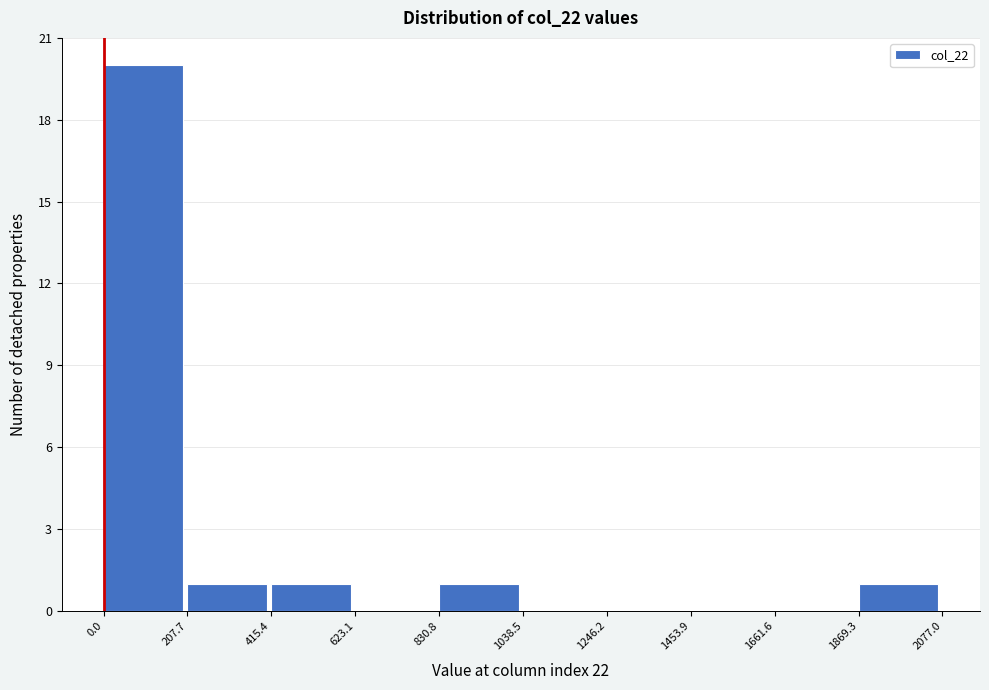

What is the height of the bar covering 830.8 to 1038.5 on the x-axis? The values are not printed on the chart, so give them approximately, as read against the axis.

1